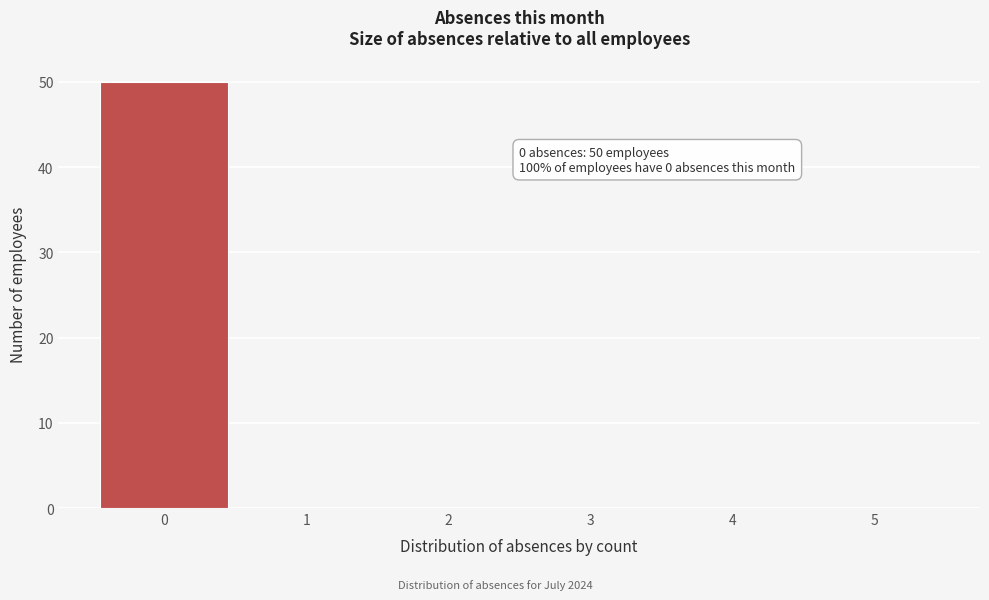

Over which range of the x-axis is the bar tallest?

-0.5 to 0.5